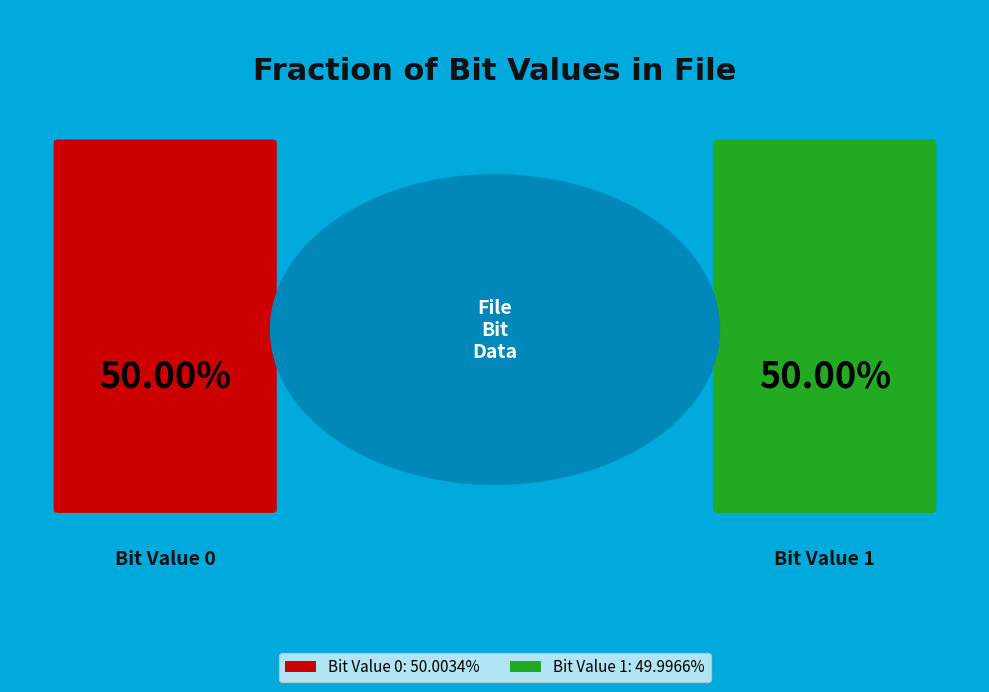

Is it true that 0 is 56% of the pie?

False